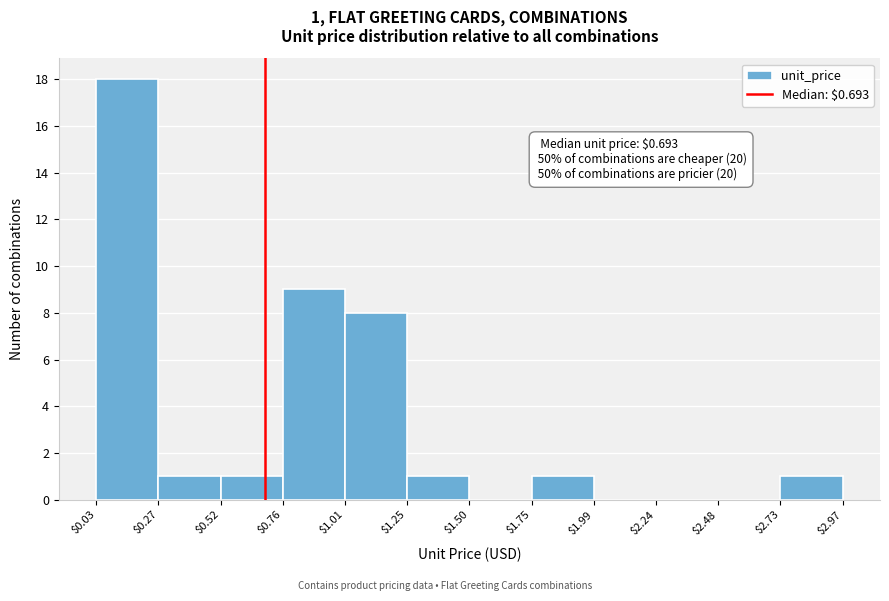

Over which range of the x-axis is the bar tallest?

$0.03 to $0.27